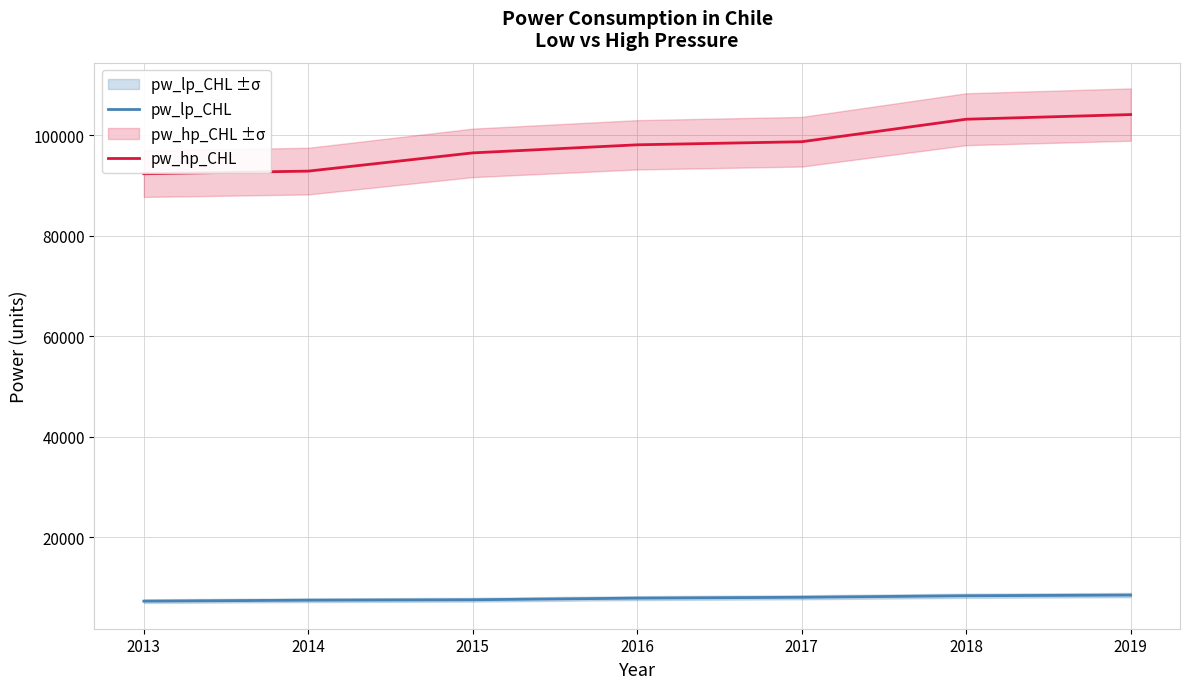

At which category is the sum across all series the highest?

2019